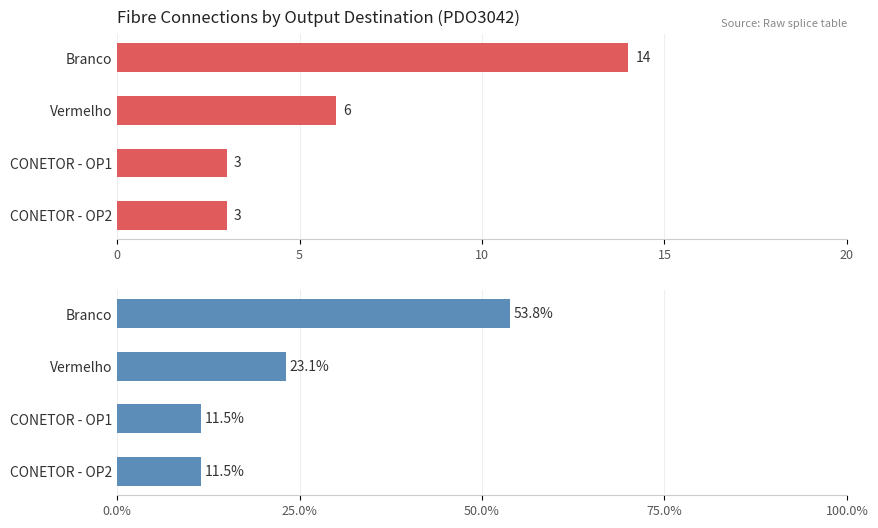

List the series in order of their peak value, highest first.

Percentage, Count